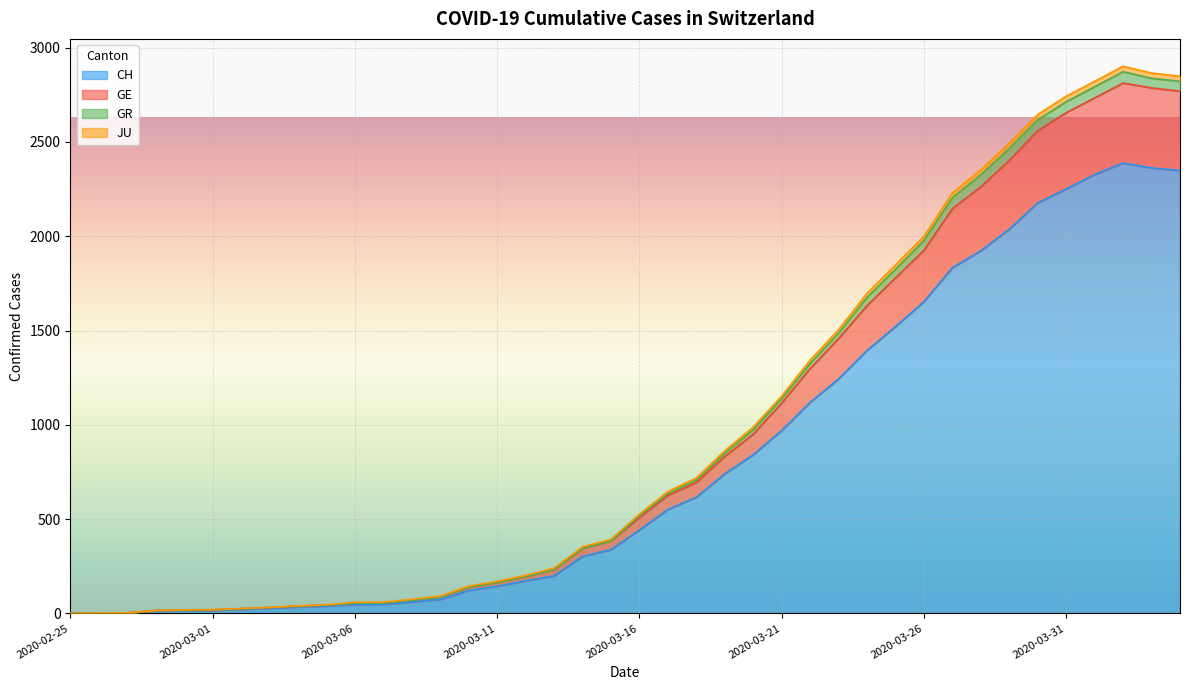

Where does the CH series first go above 442?

2020-03-17